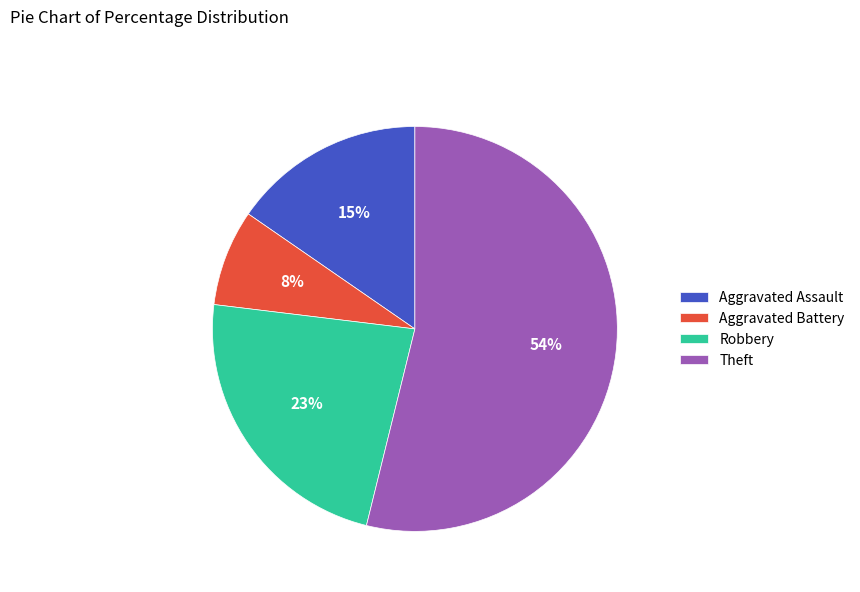

Combined, do Aggravated Battery and Robbery account for over 50%?

No